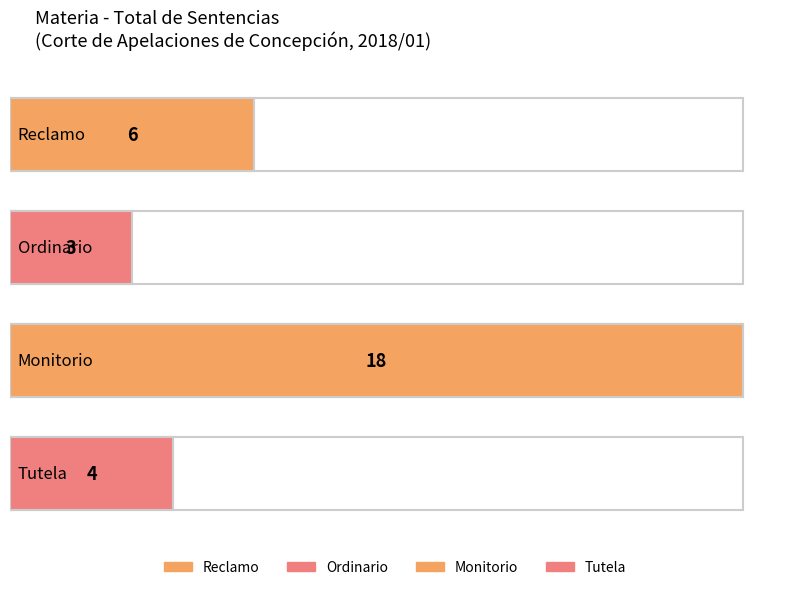

True or false: the data shows 3 at Ordinario.

True